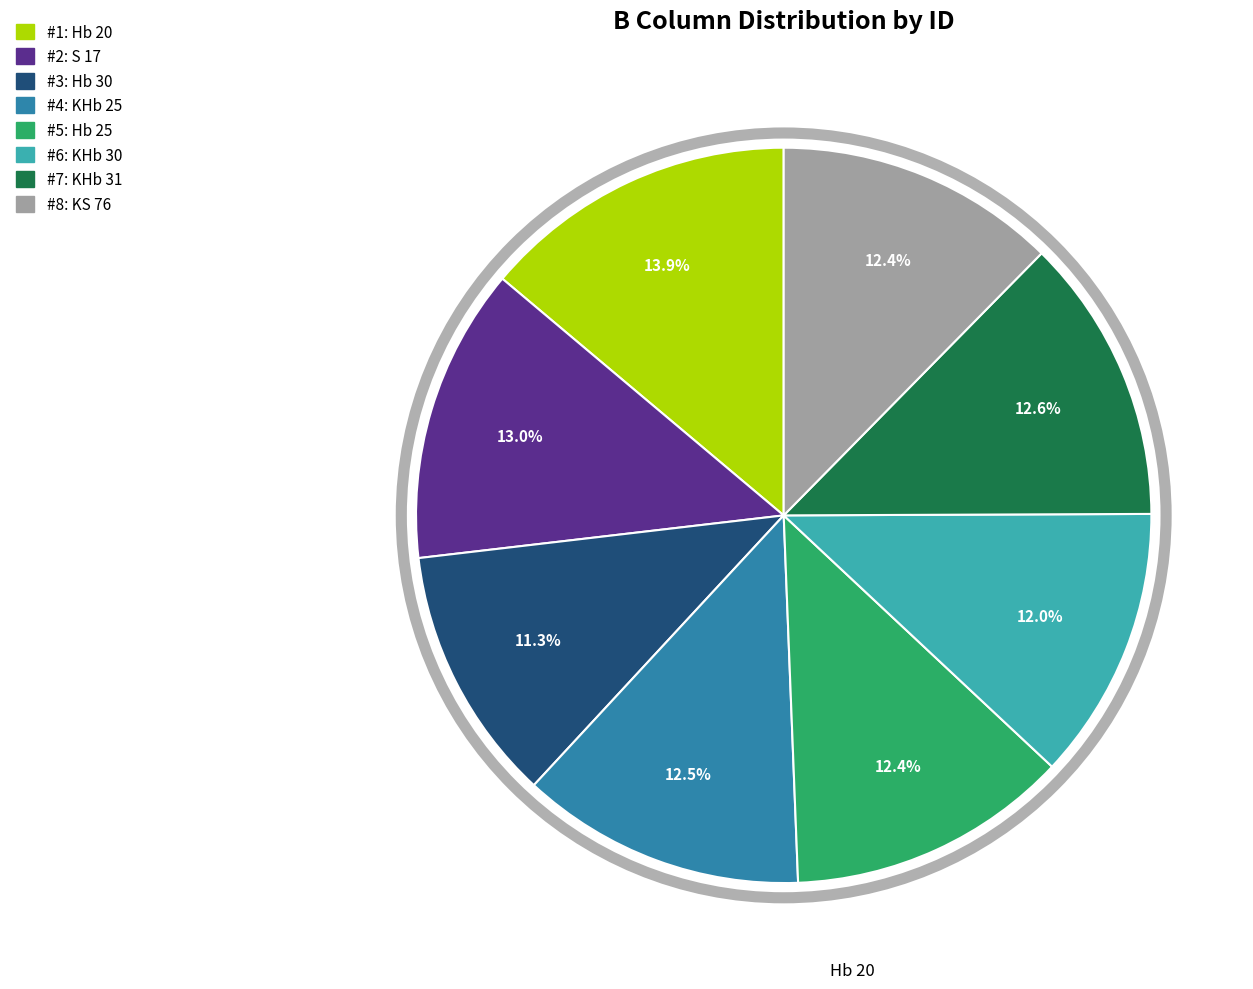

To the nearest percent, what is the average slice percentage?

12%